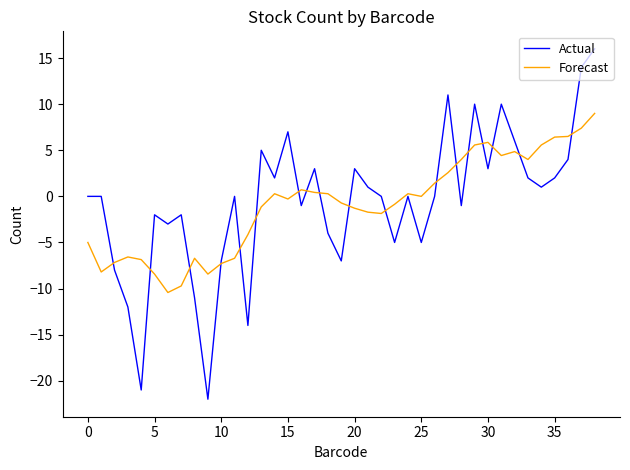

What is the difference between the maximum and second lowest values in the Forecast series?

18.7